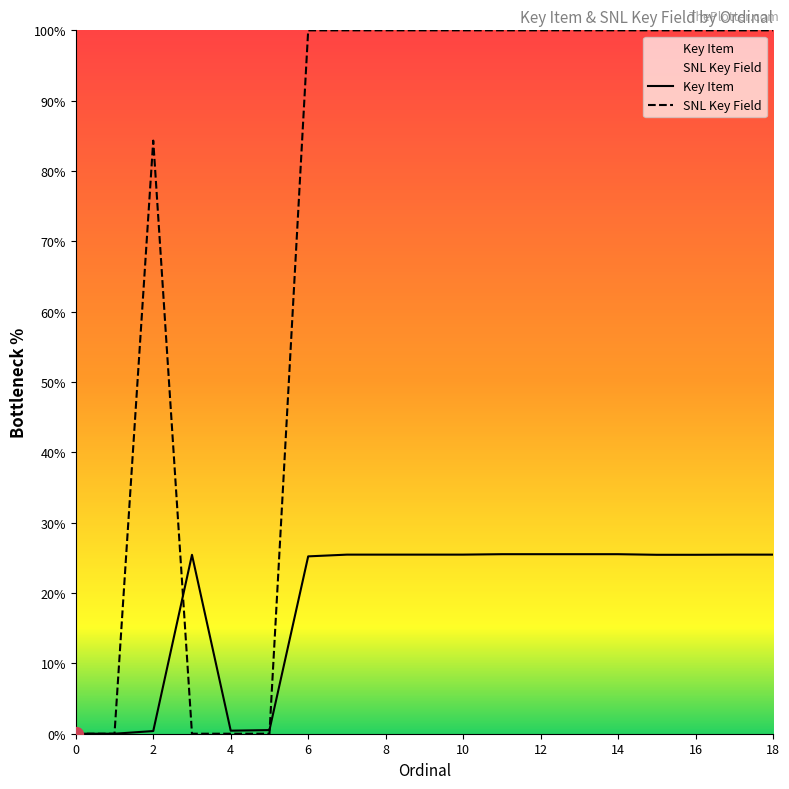

Where is SNL Key Field nearest to the value 50?

2